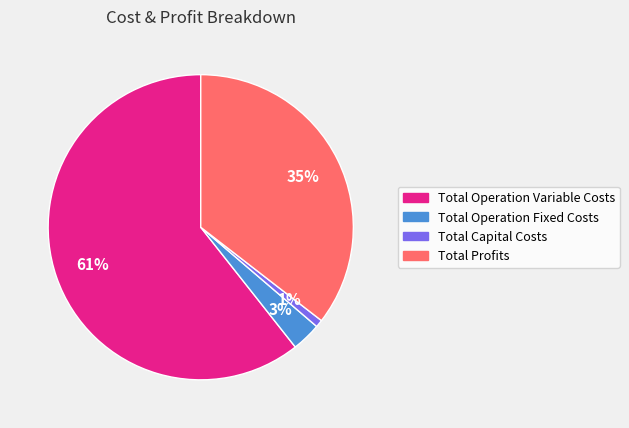

Combined, do Total Operation Fixed Costs and Total Operation Variable Costs account for over 50%?

Yes